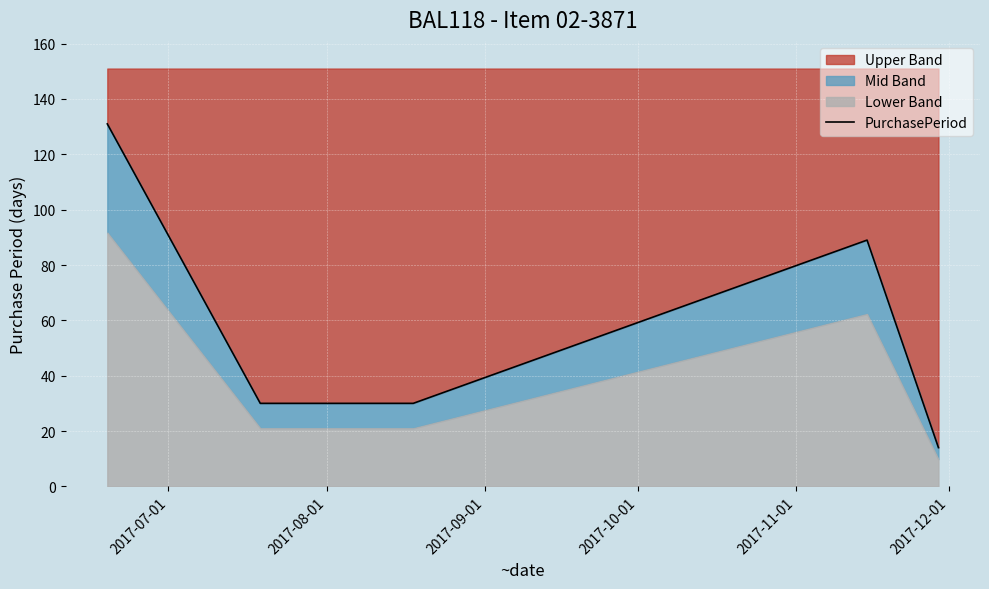

What is the lowest value of the Upper Band series?

14